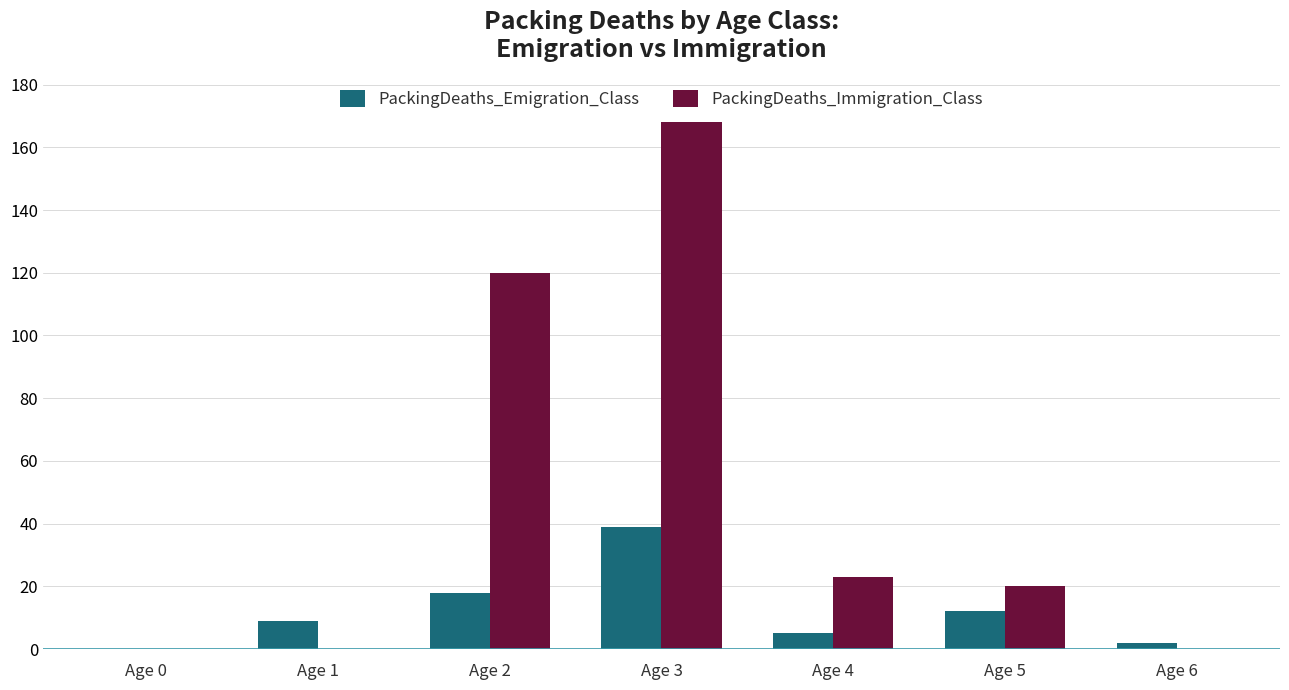

At which category is the sum across all series the highest?

Age 3